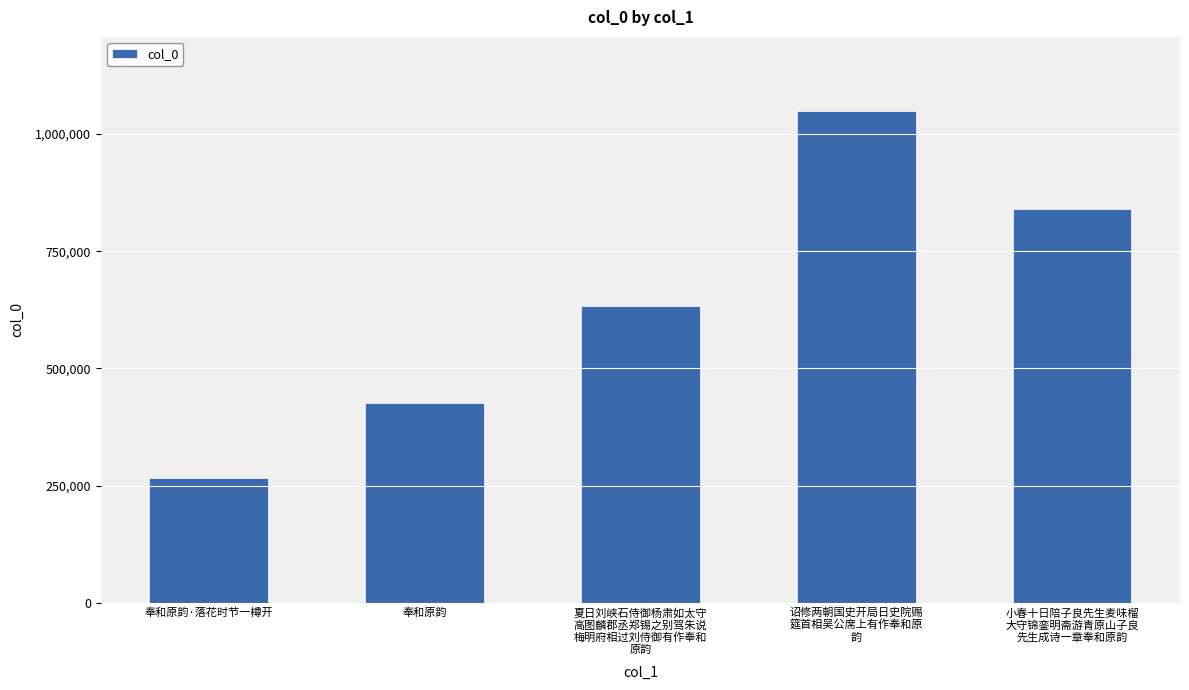

What is the label of the 5th bar from the left?

小春十日陪子良先生麦味榴
大守锦銮明斋游青原山子良
先生成诗一章奉和原韵